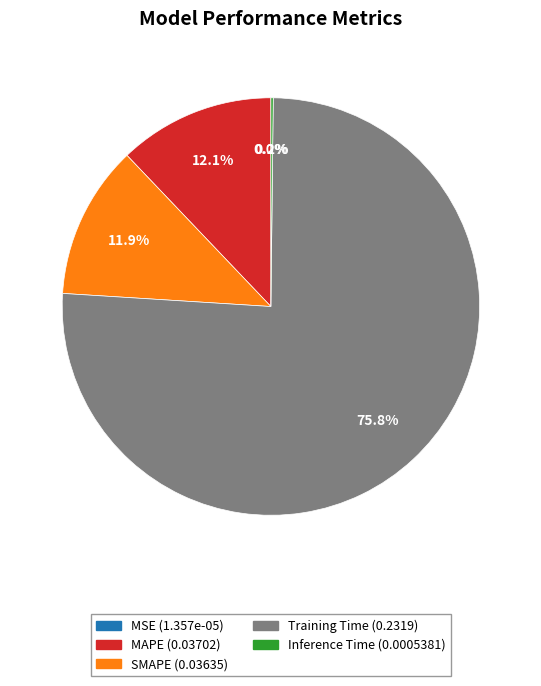

Which category accounts for the majority?

Training Time